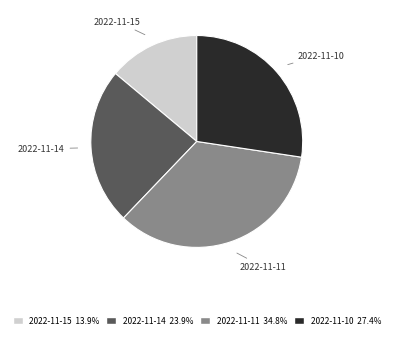

Combined, do 2022-11-11 and 2022-11-10 account for over 50%?

Yes